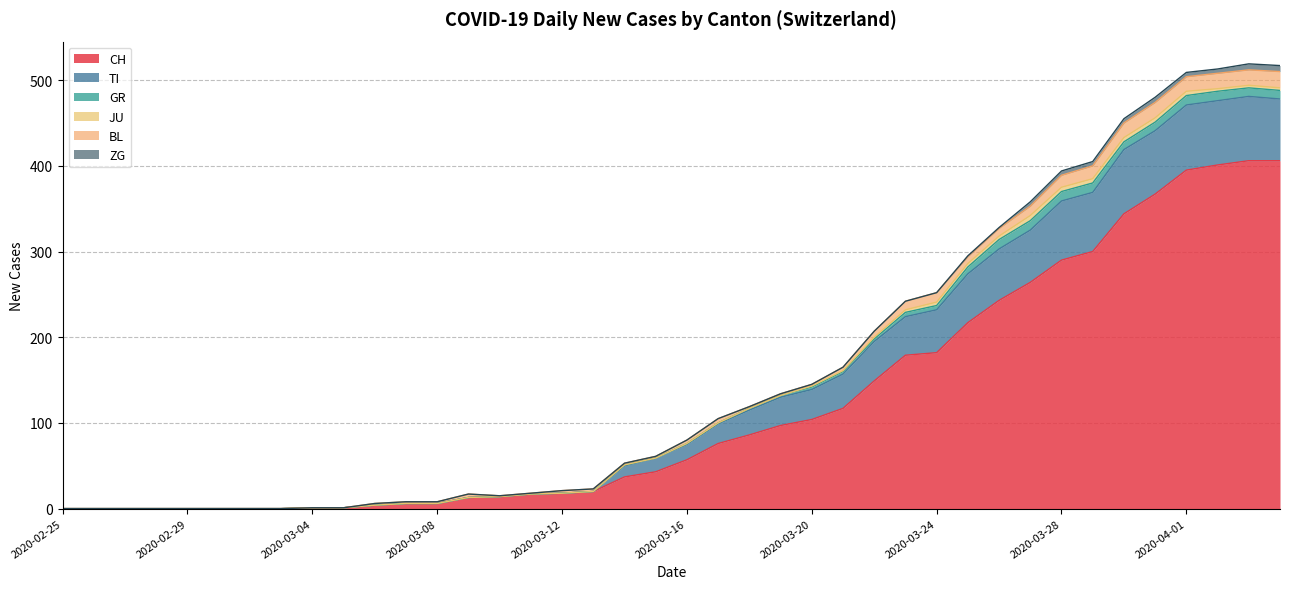

What is the highest value of the CH series?

406